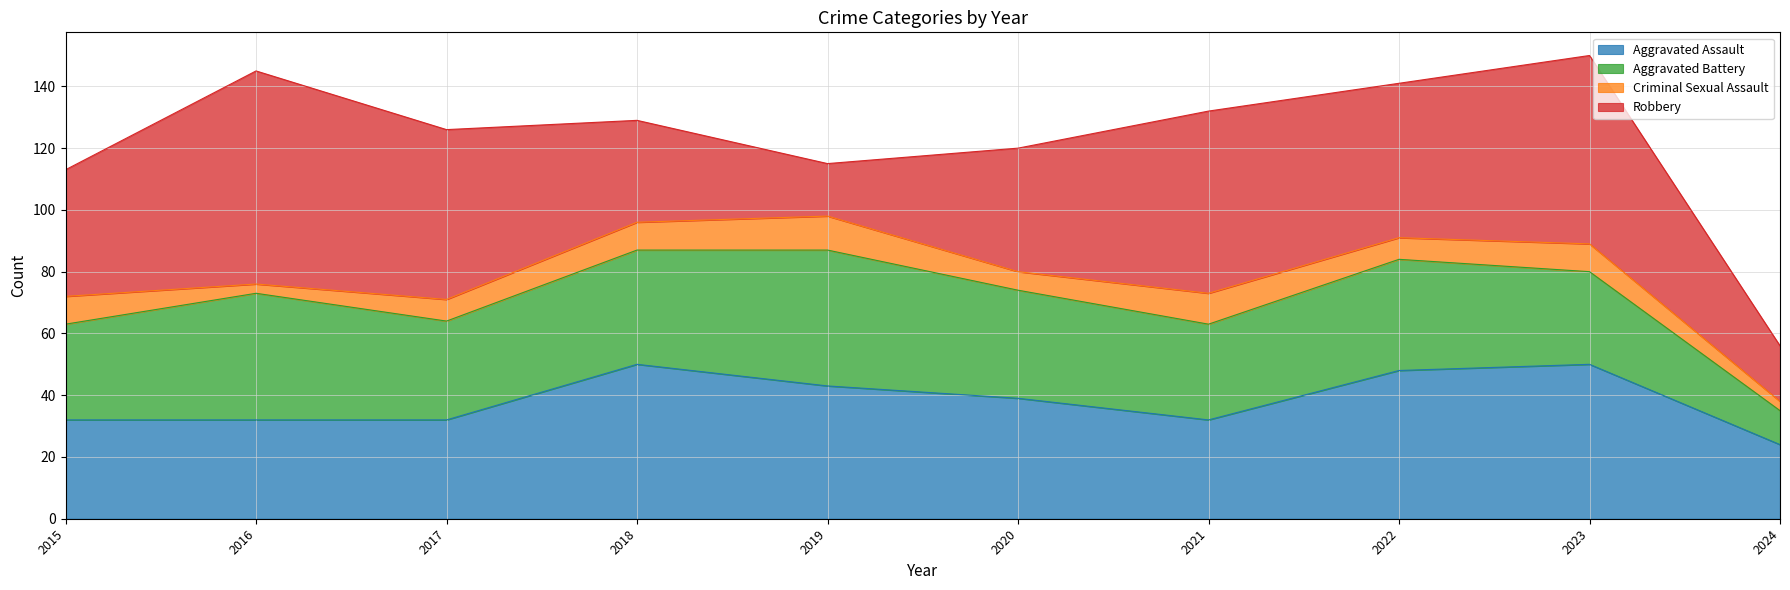

What is the greatest value displayed?

69